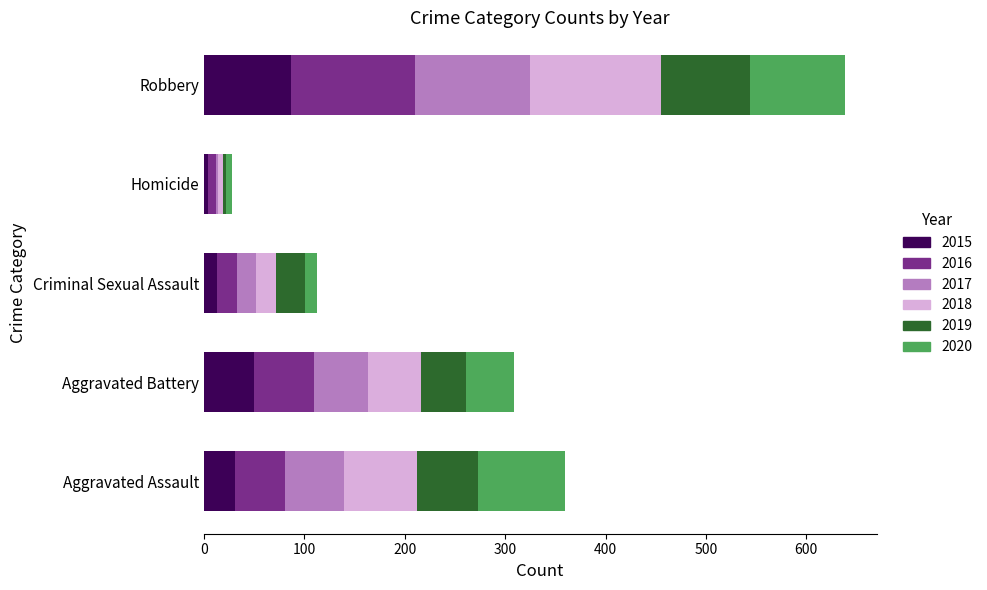

Is it true that 2015 equals 87 at Robbery?

True